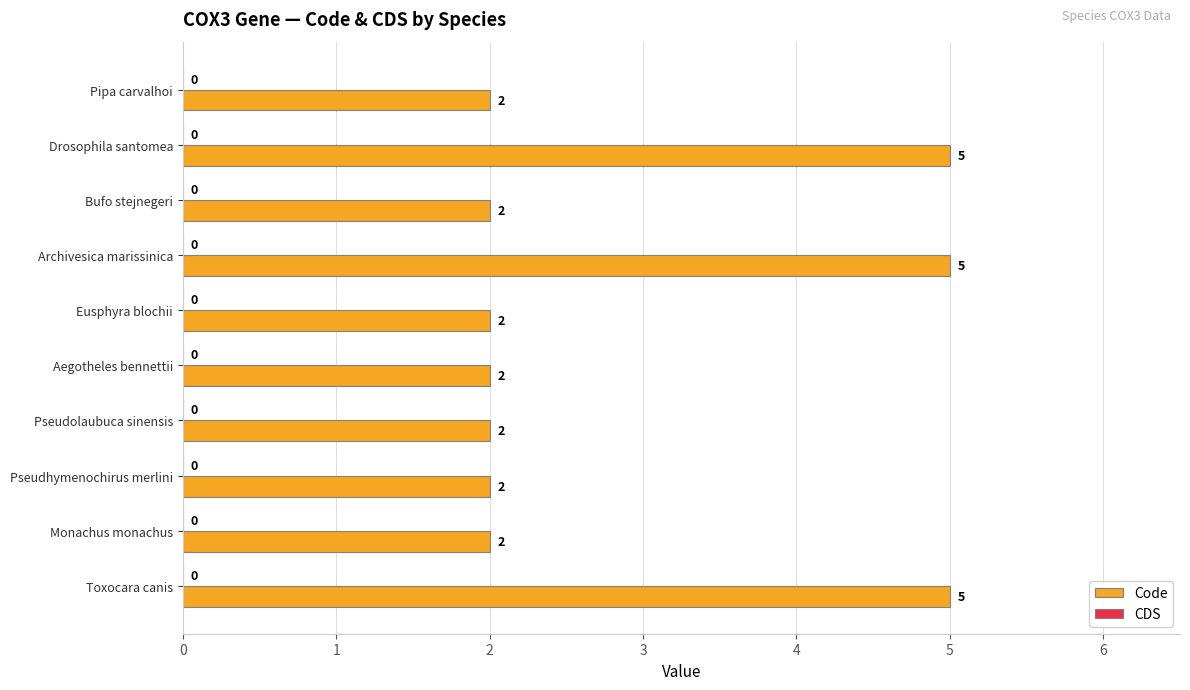

The value at Archivesica marissinica is 5. True or false?

True